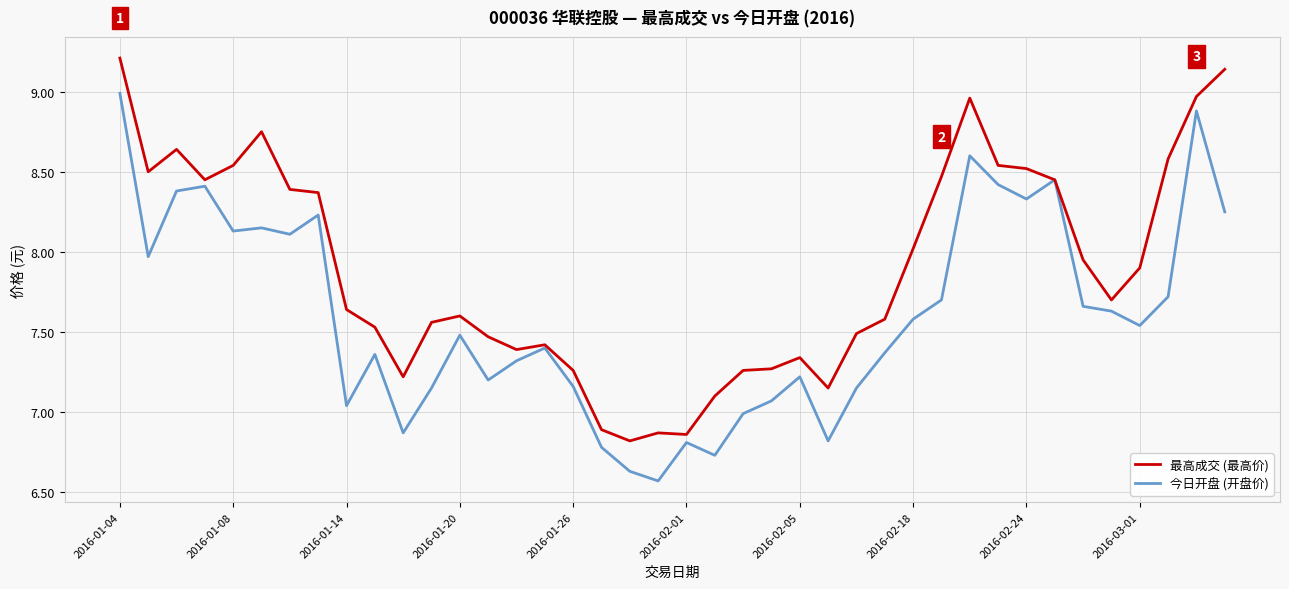

What is the maximum value shown in the chart?

9.2